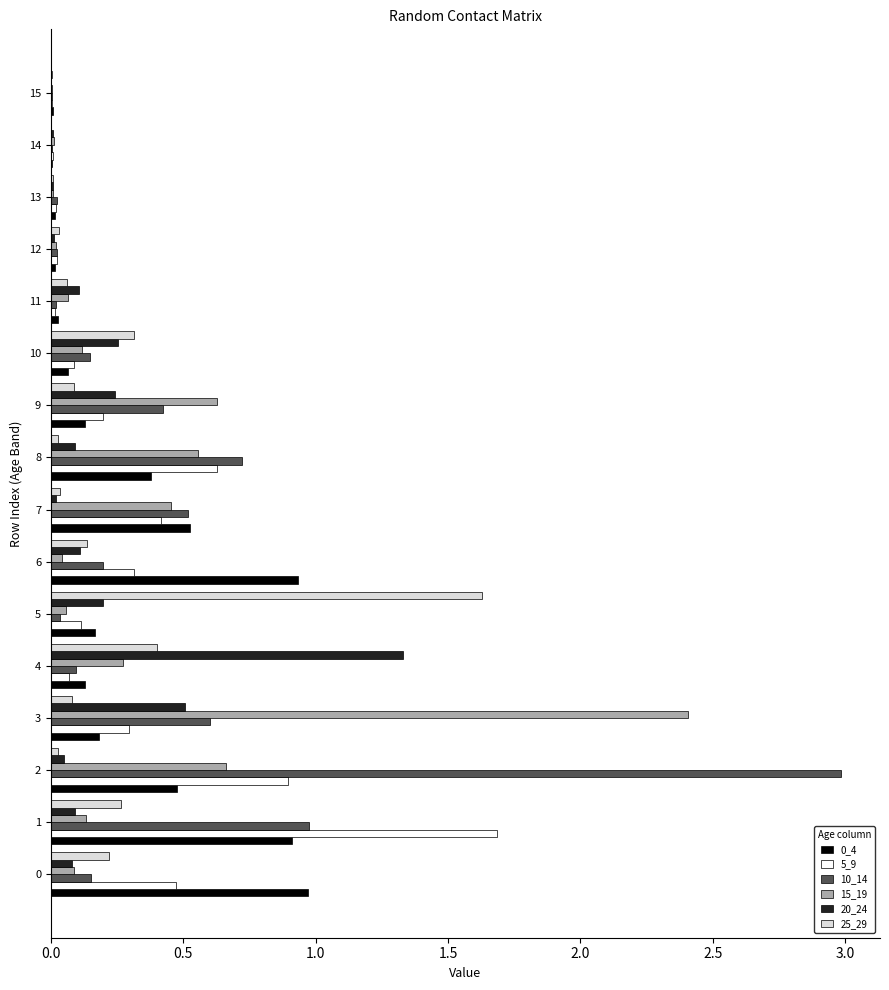

What is the maximum value shown in the chart?

3.0